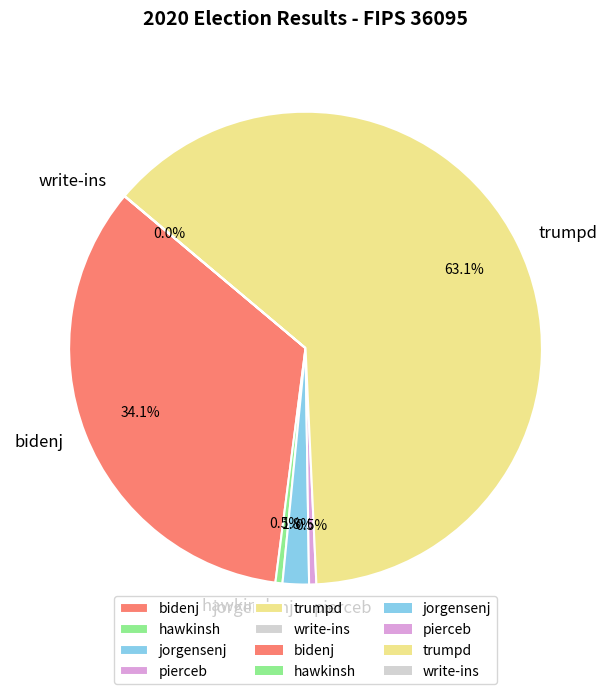

Approximately how many times larger is the value at hawkinsh compared to jorgensenj?

0.3